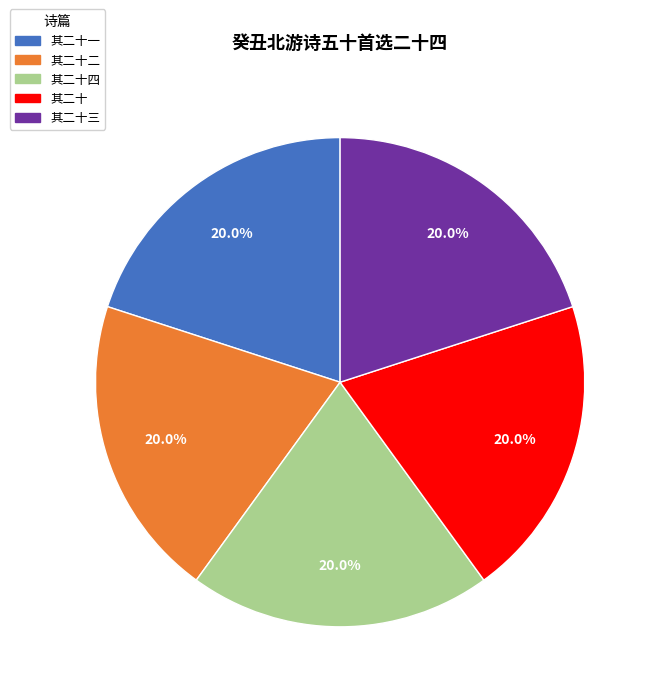

Is there any slice that represents more than half of the pie?

No